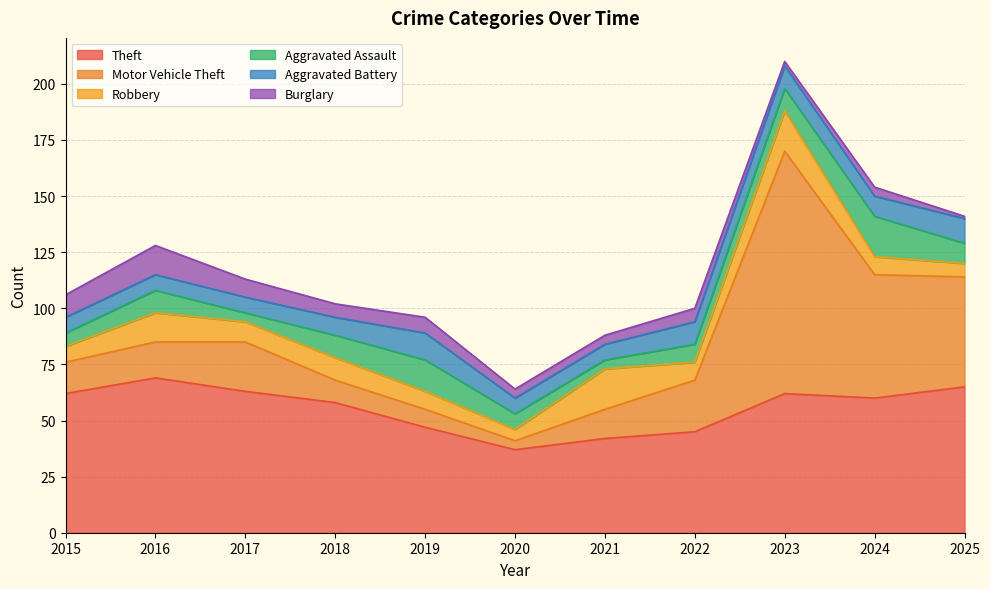

Rank the series at 2015 from lowest to highest value.

Aggravated Assault, Robbery, Aggravated Battery, Burglary, Motor Vehicle Theft, Theft